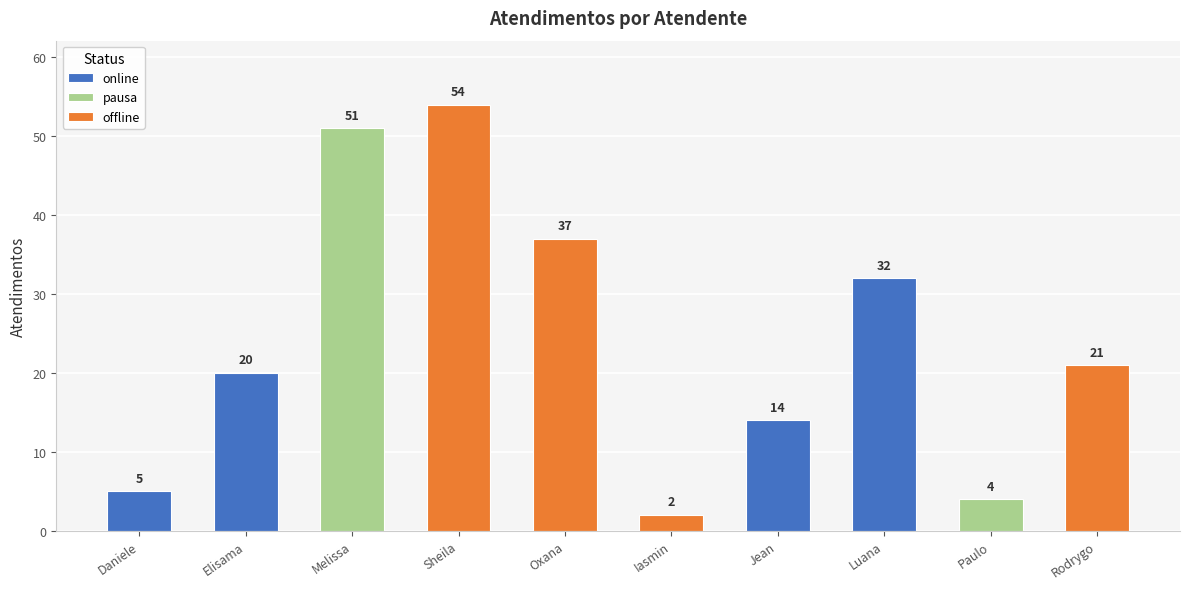

Count the number of categories in the chart.

10